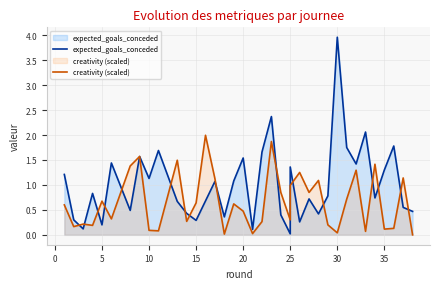

Count the number of data series in this chart.

2